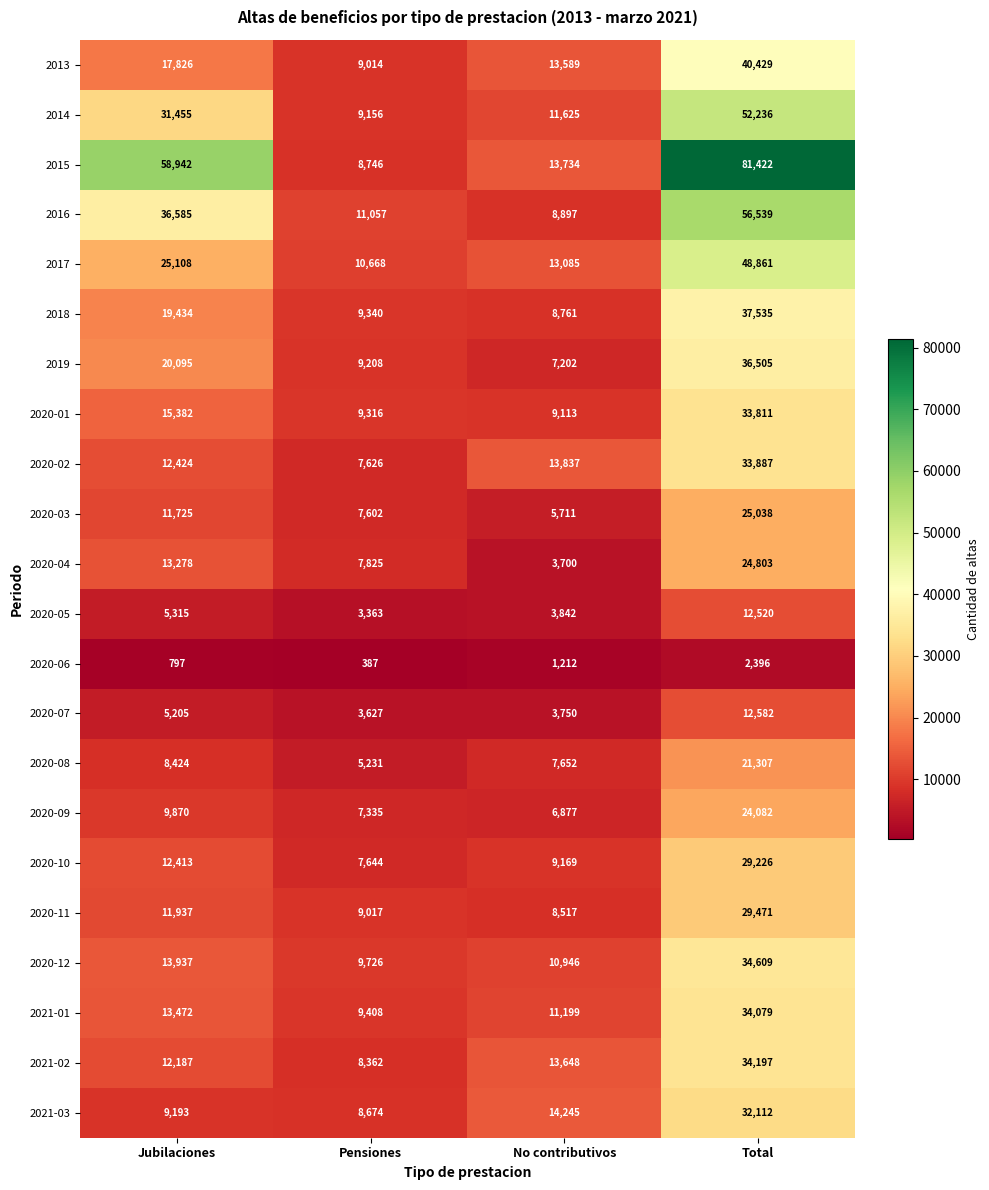

Is it true that 2020-05 equals 16601 at Total?

False